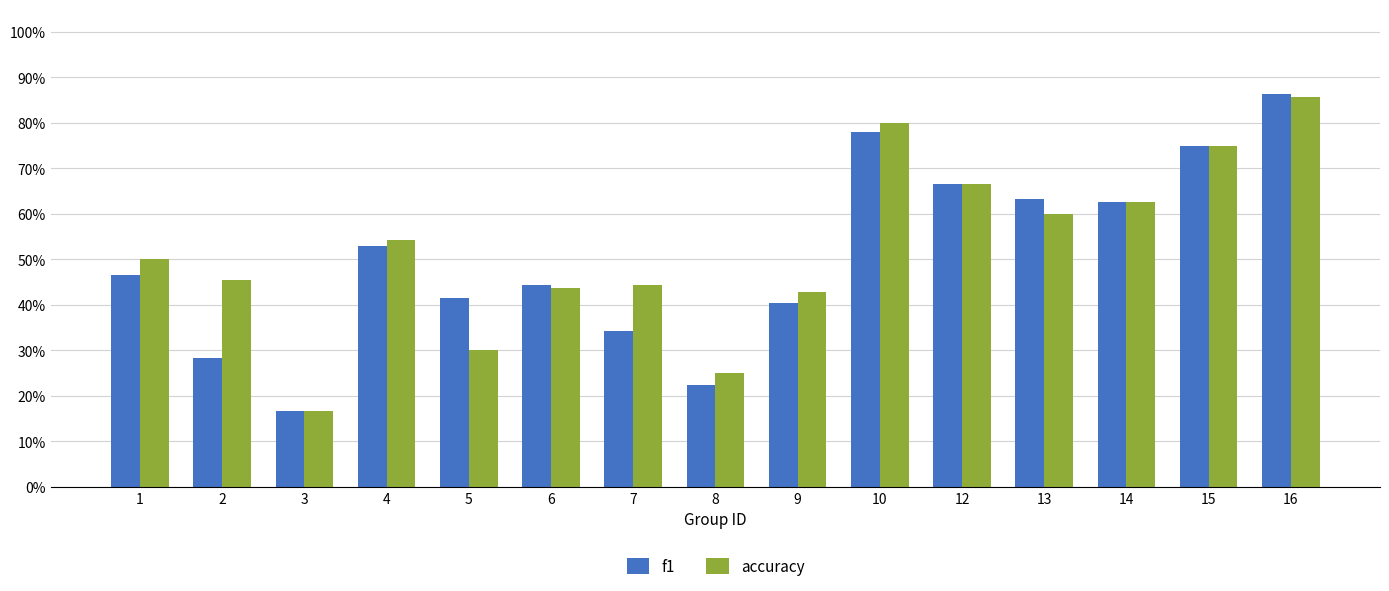

Is the value of accuracy at 4 greater than the value of f1 at 5?

Yes